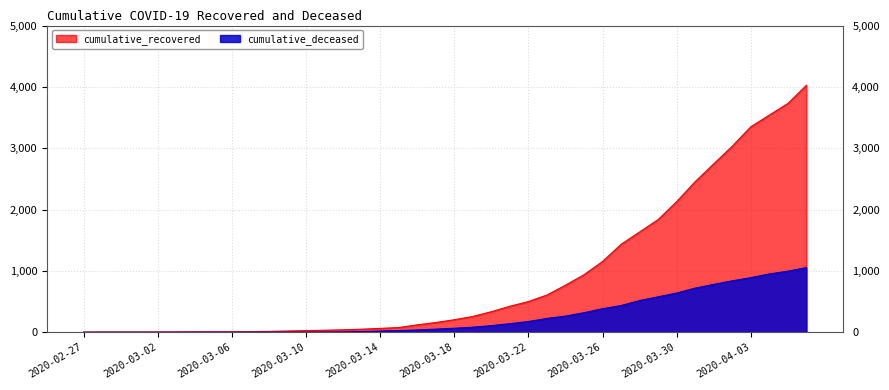

What is the difference between the highest and lowest values at 2020-04-02?

2195